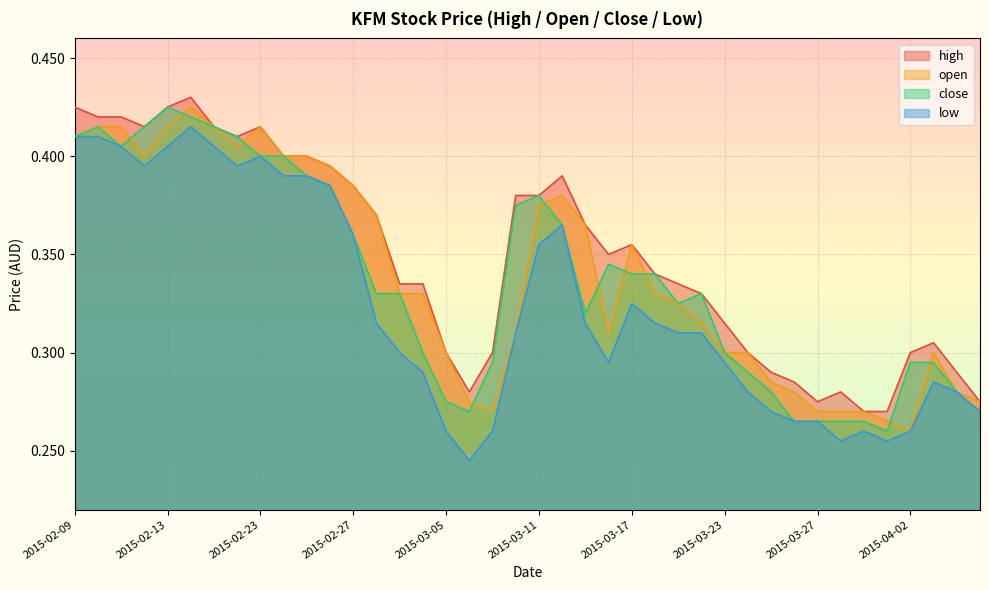

What is the sum of the low values at 2015-03-18 and 2015-02-16?

0.7